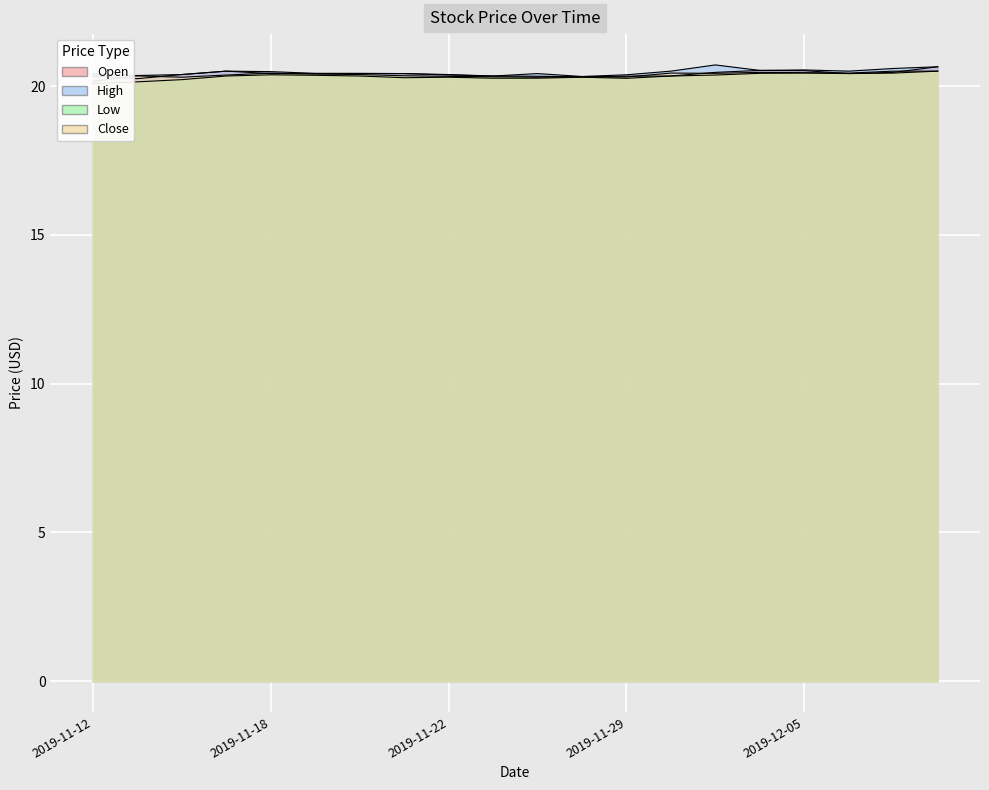

What is the difference between the maximum and second lowest values in the Low series?

0.4